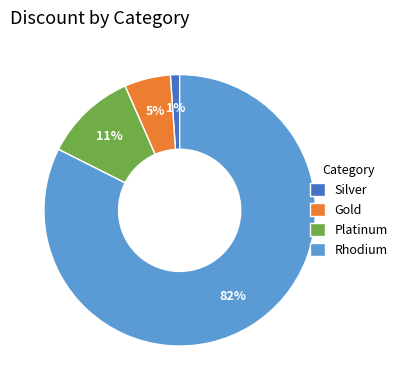

Is there any slice that represents more than half of the pie?

Yes